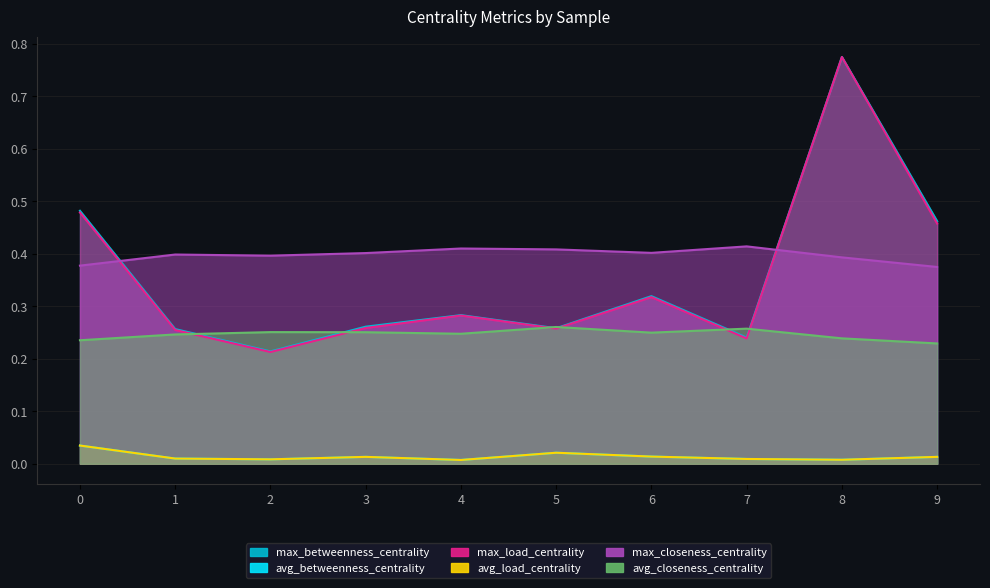

At which category does avg_closeness_centrality reach its first local valley?

4